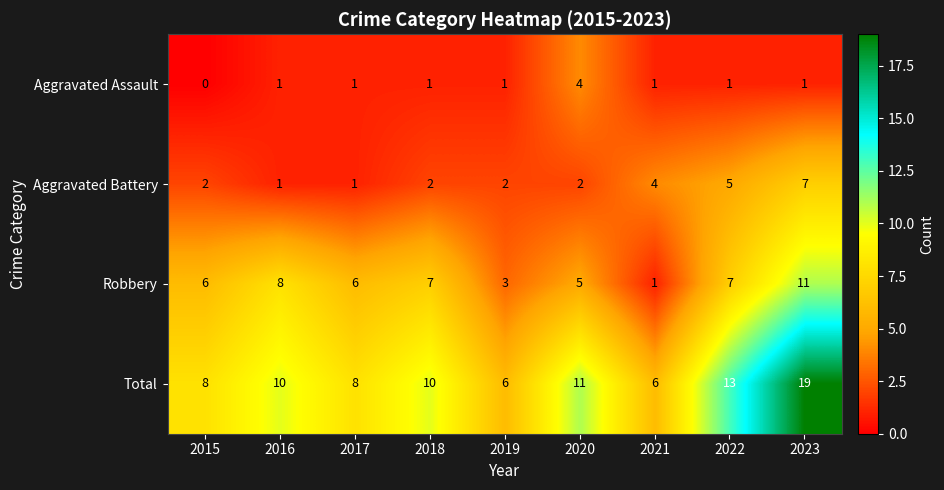

What is the total value across all series at 2023?

38